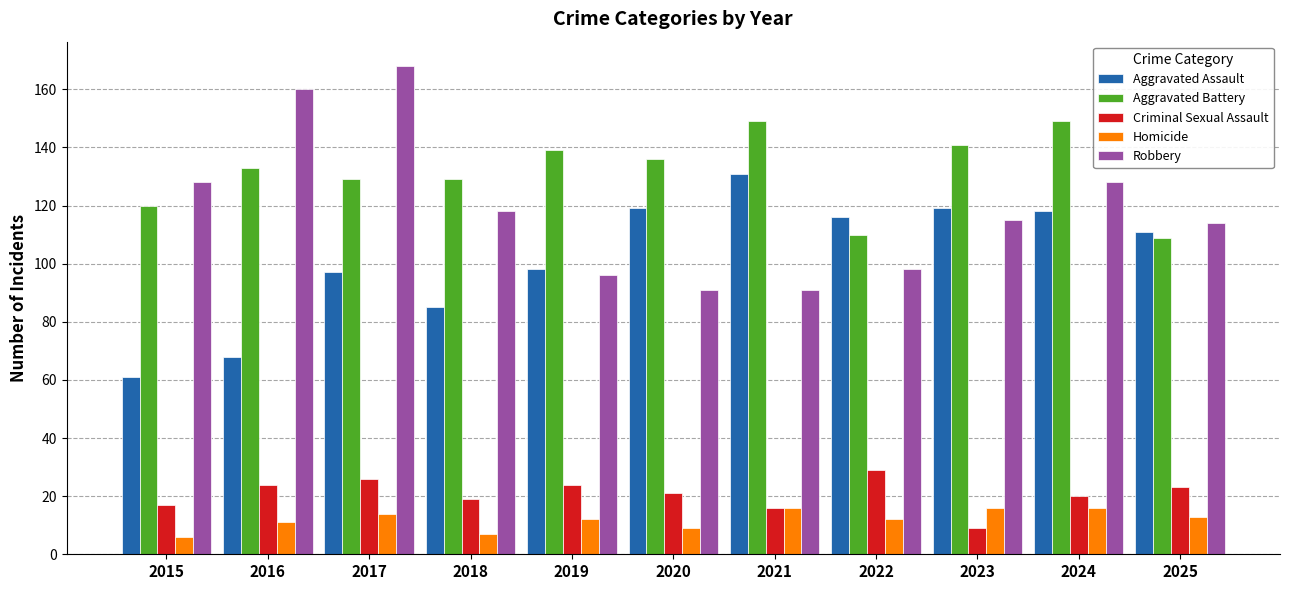

What is the difference between the maximum and second lowest values in the Criminal Sexual Assault series?

13